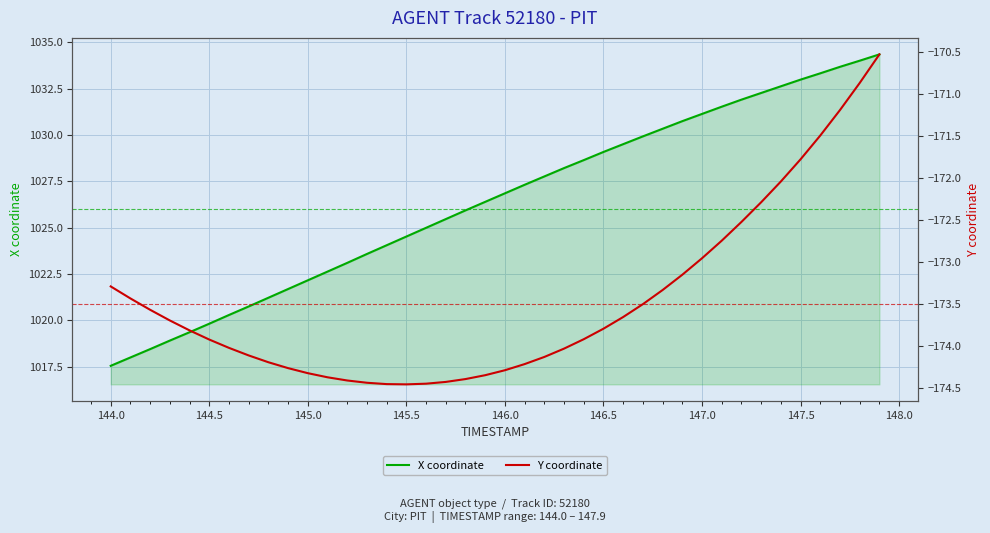

True or false: Y coordinate and X coordinate intersect in this chart.

False